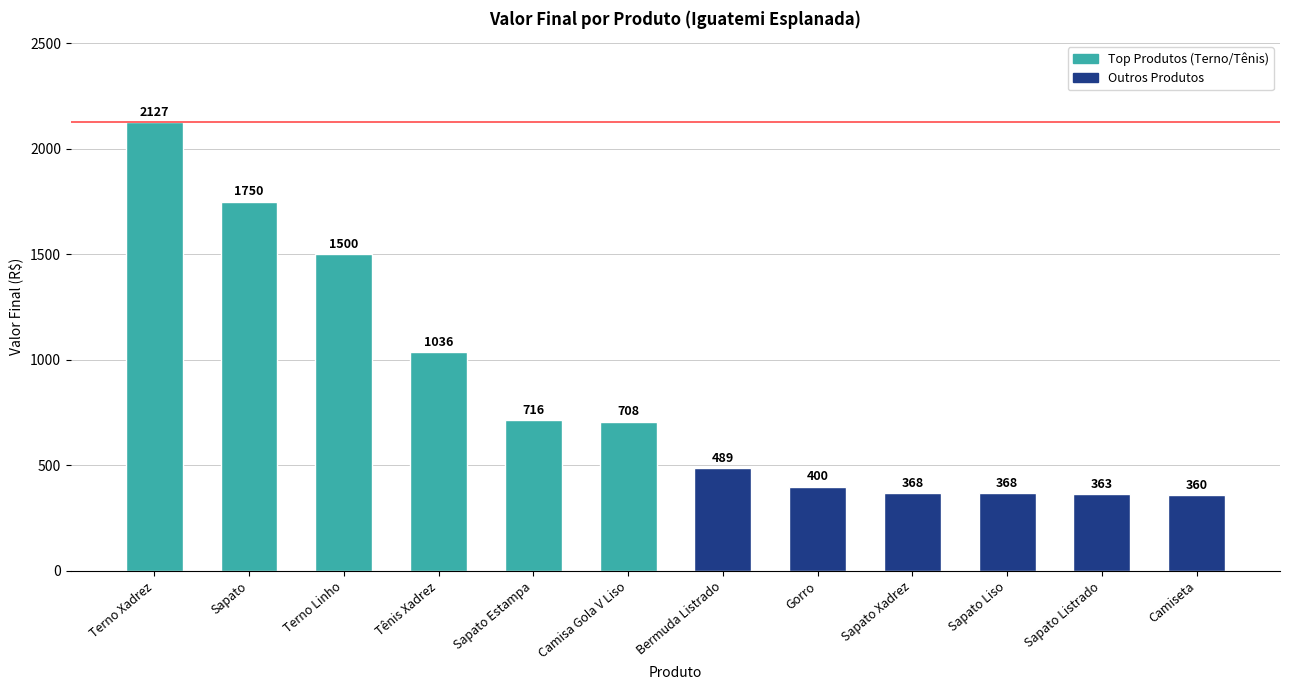

What value does the data have at Sapato, to the nearest 50?

1750